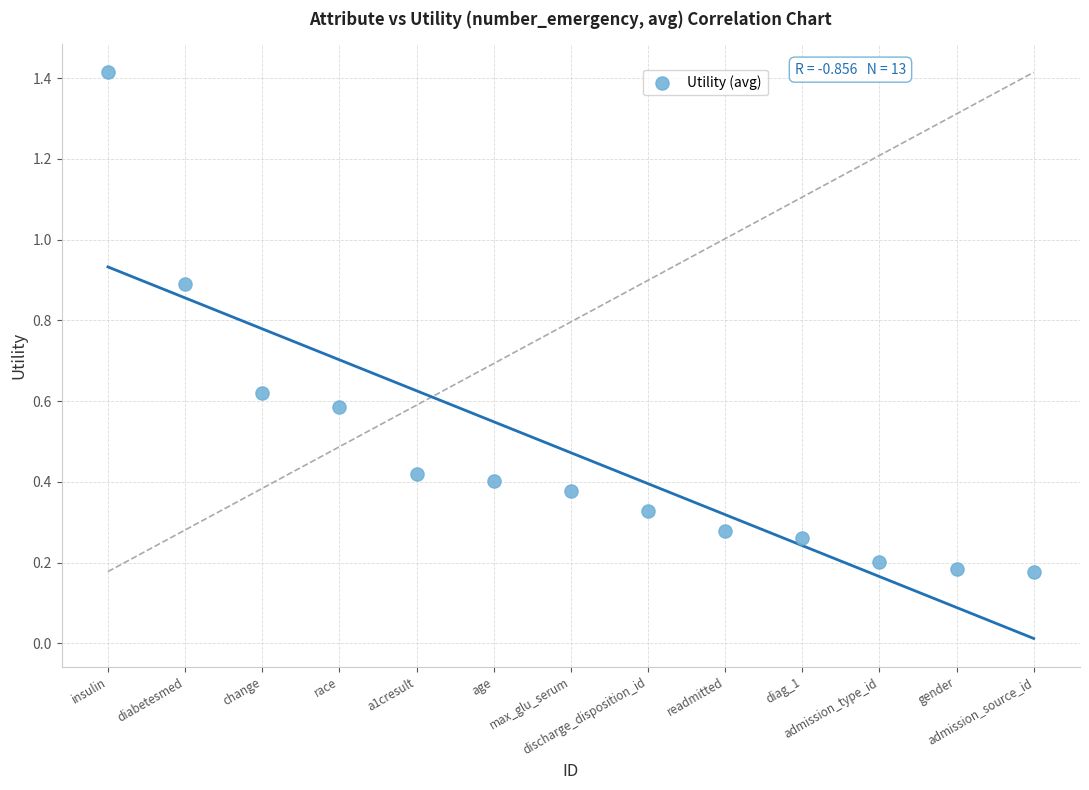

What is the range of Y values (max minus min)?

1.2